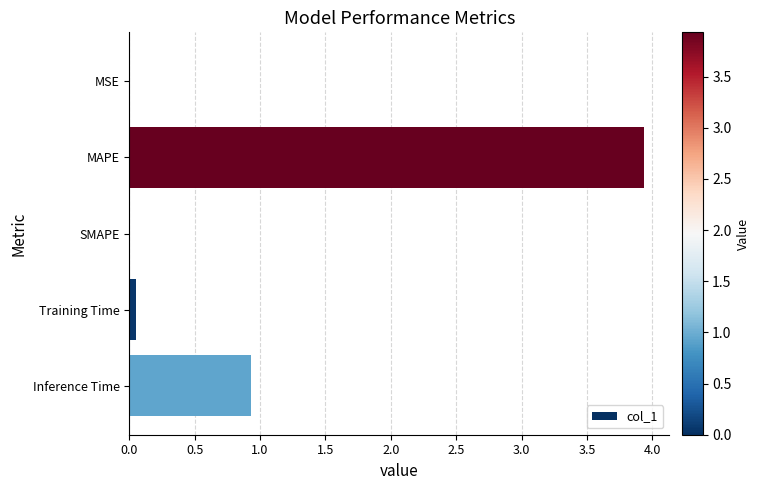

Between SMAPE and MAPE, which is larger?

MAPE